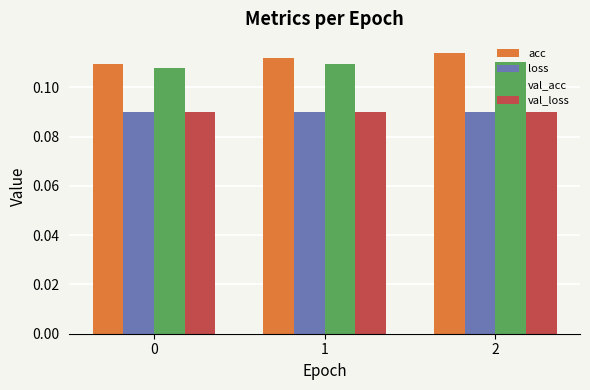

Between 1 and 2, which series saw the biggest shift?

acc